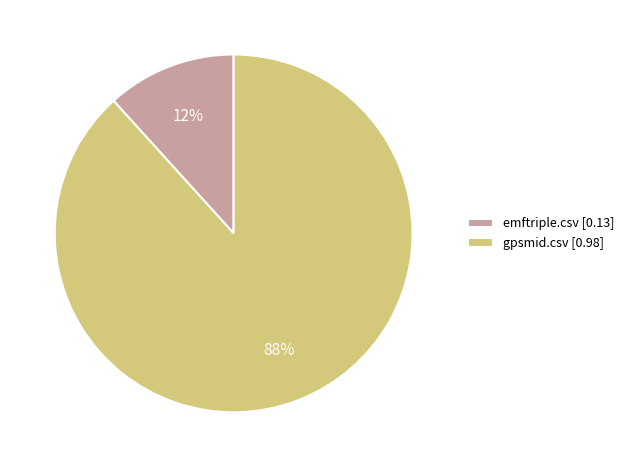

Between emftriple.csv and gpsmid.csv, which is larger?

gpsmid.csv